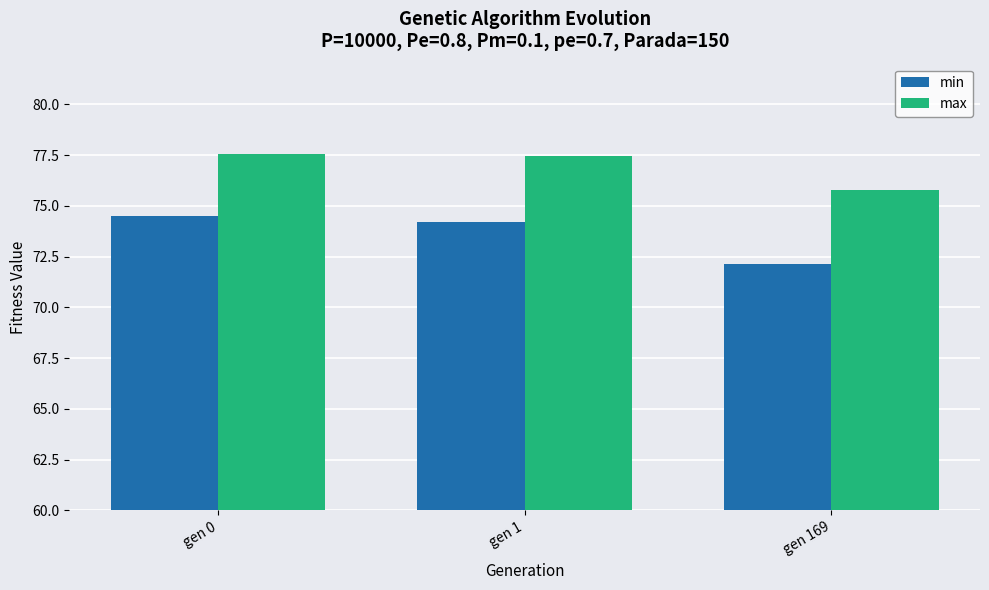

What is the spread (max minus min) of values at gen 1?

3.3